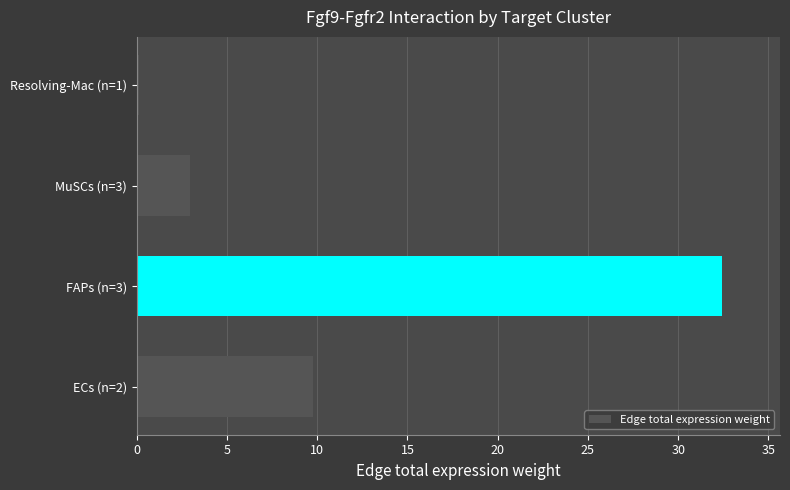

Where is the data nearest to the value 16?

ECs (n=2)